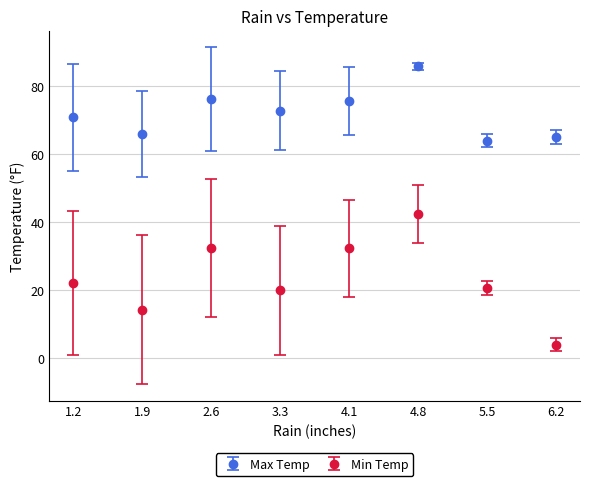

At how many categories does at least one series exceed 47?

8